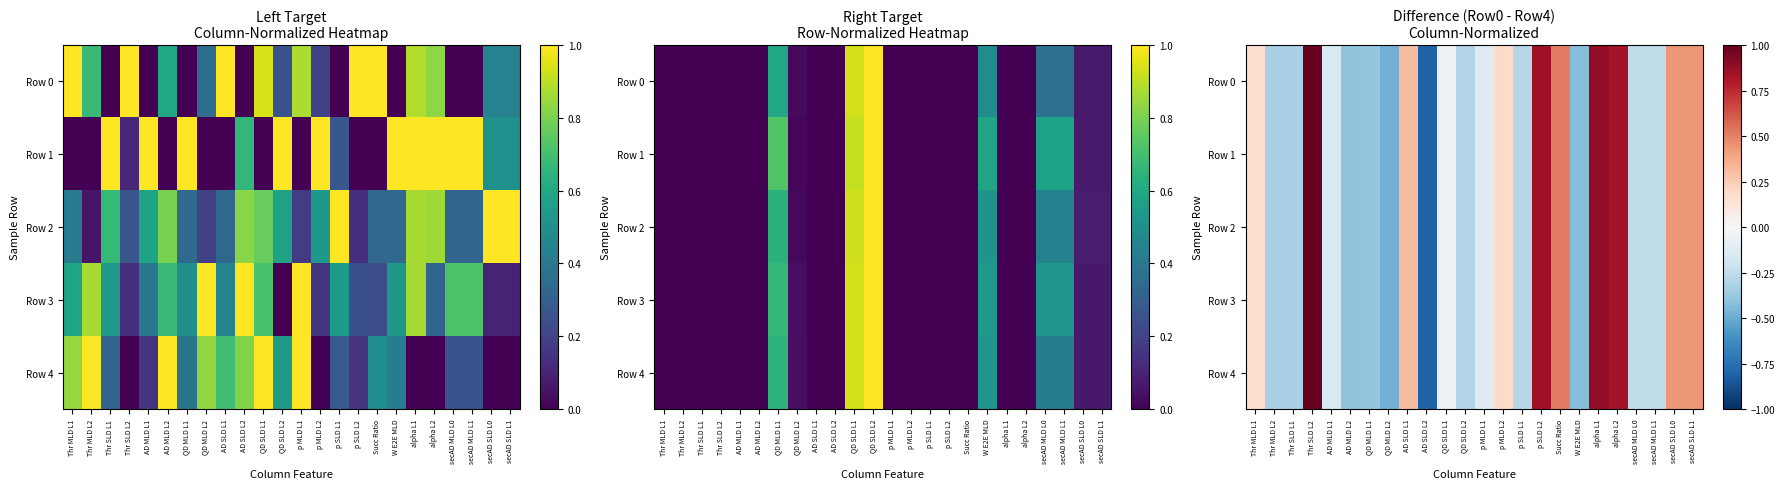

At which category does the chart reach its minimum across all series?

AD SLD L2